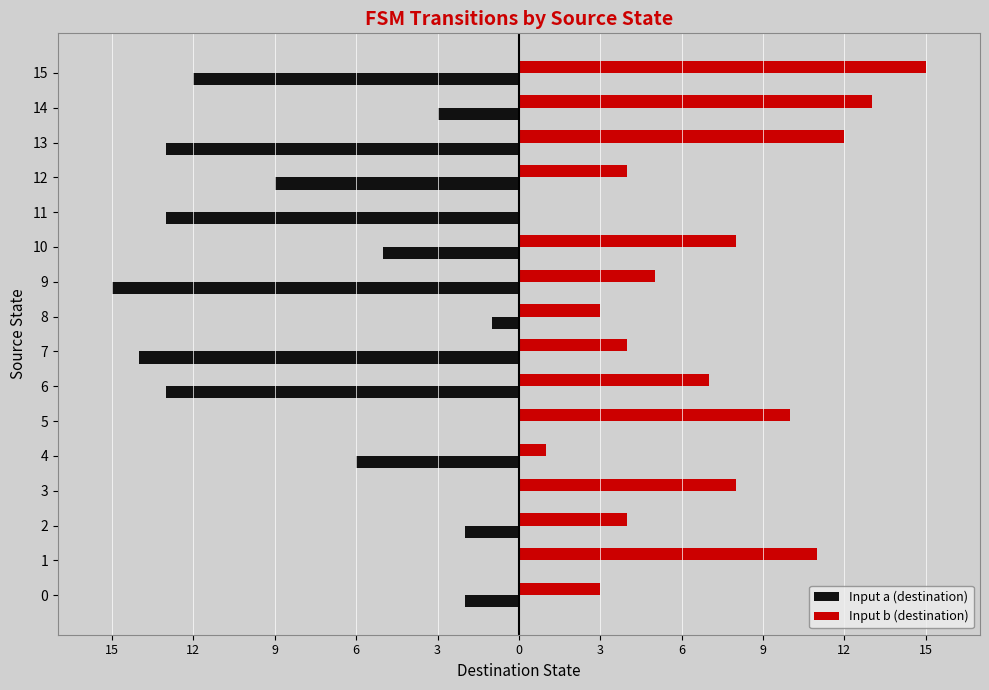

At 6, list the series in order from largest to smallest.

Input b (destination), Input a (destination)